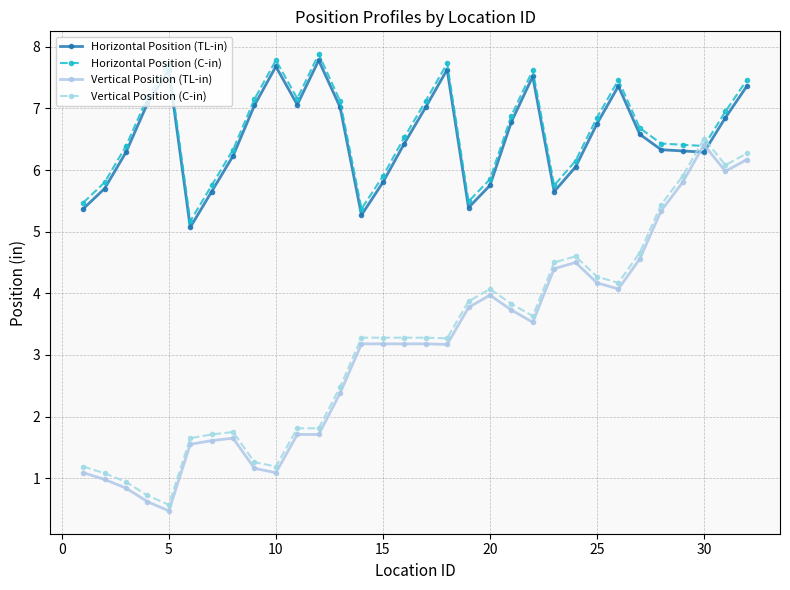

True or false: Horizontal Position (C-in) and Horizontal Position (TL-in) cross at least once.

False